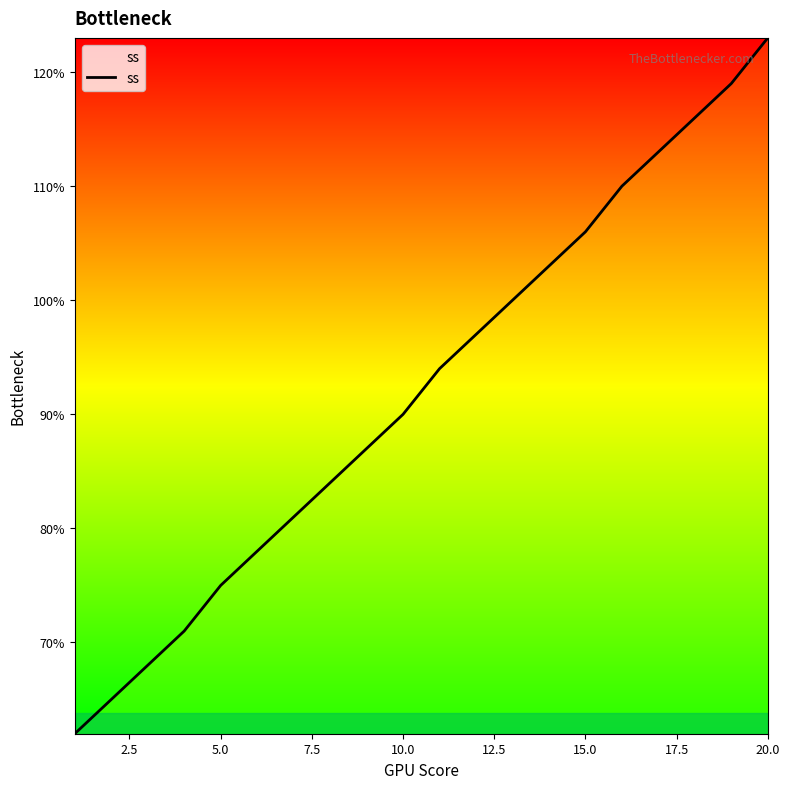

What is the difference between the maximum and minimum values?

61